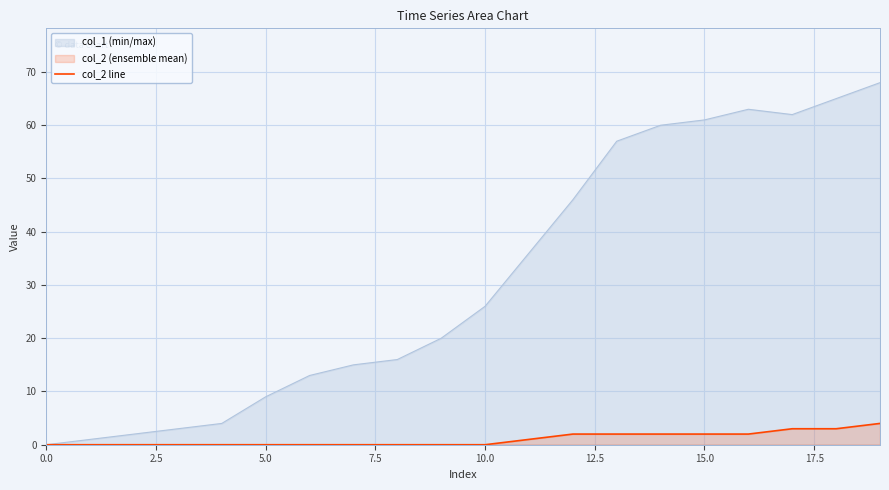

How many values are above zero?

9